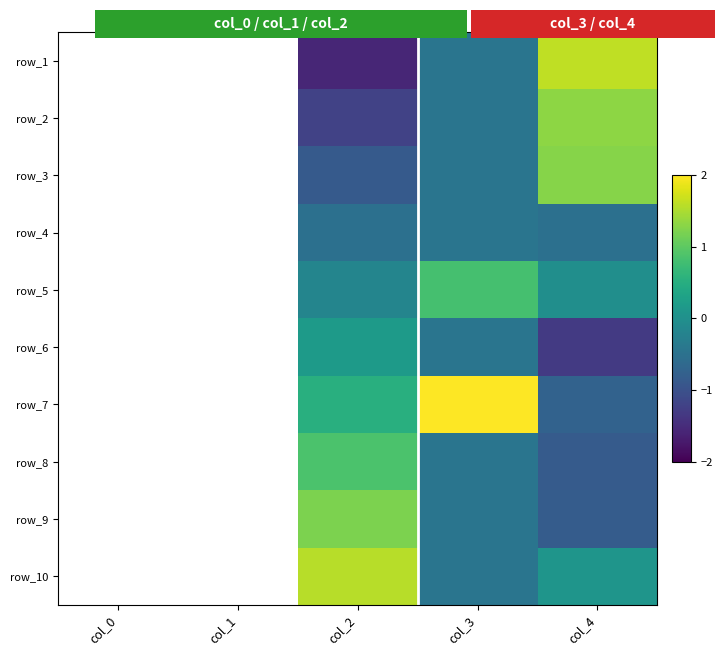

How many distinct data groups are displayed?

10